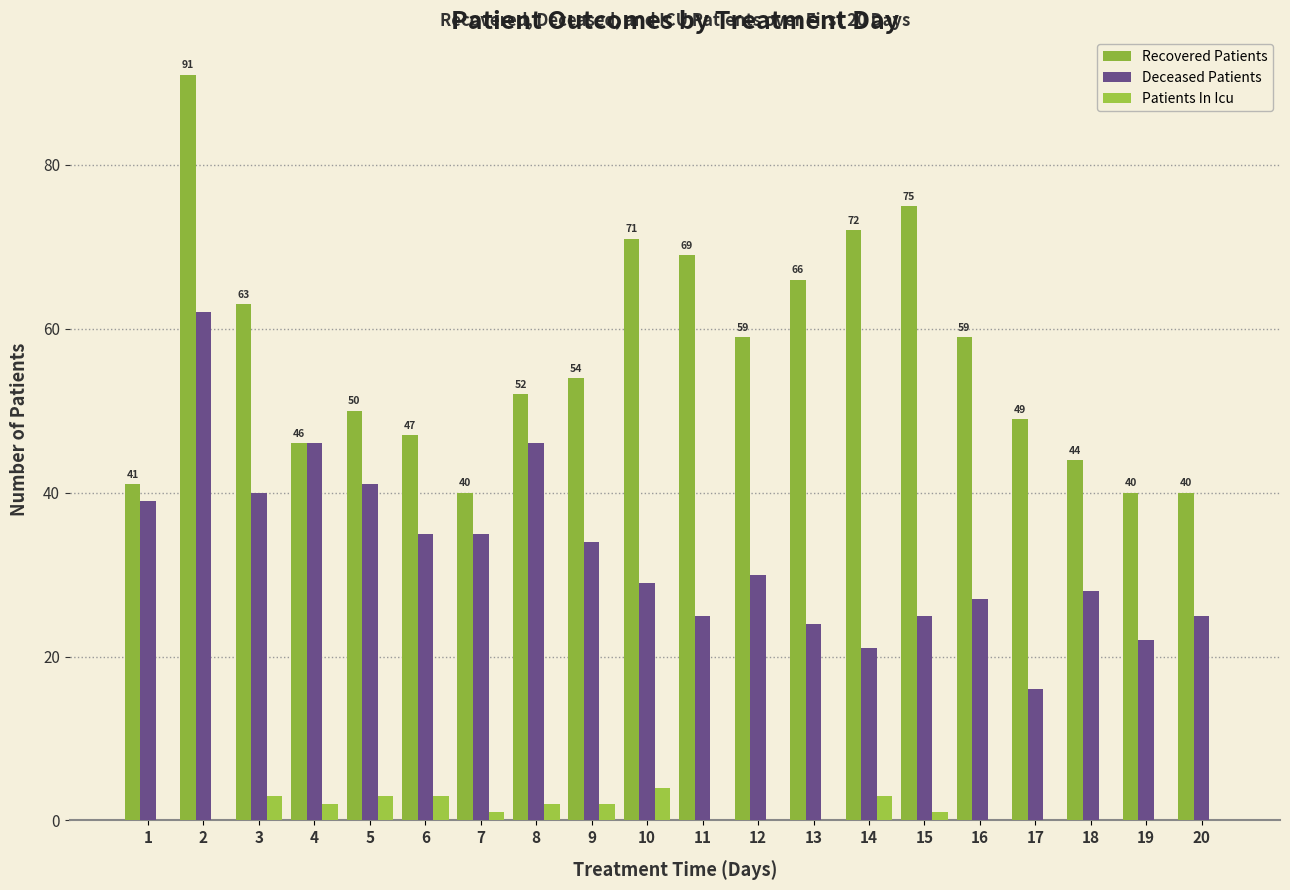

Count the number of data series in this chart.

3